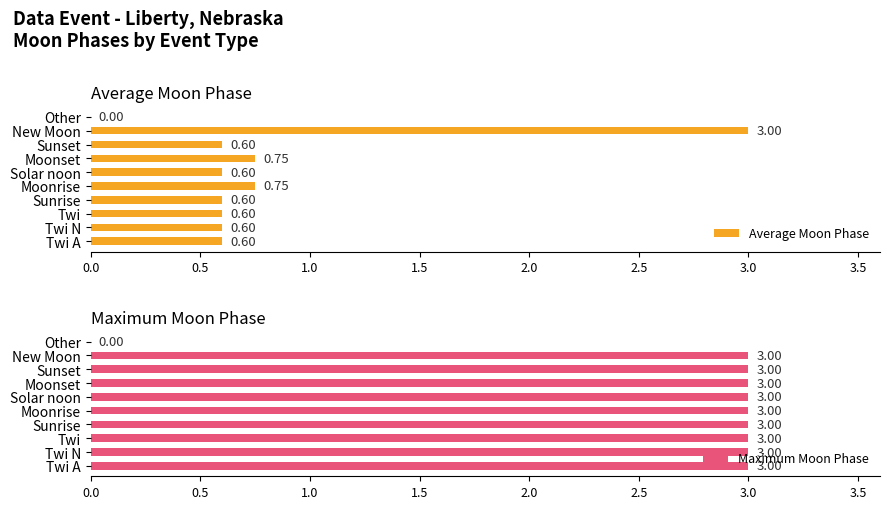

What is the sum of all Maximum Moon Phase values?

27